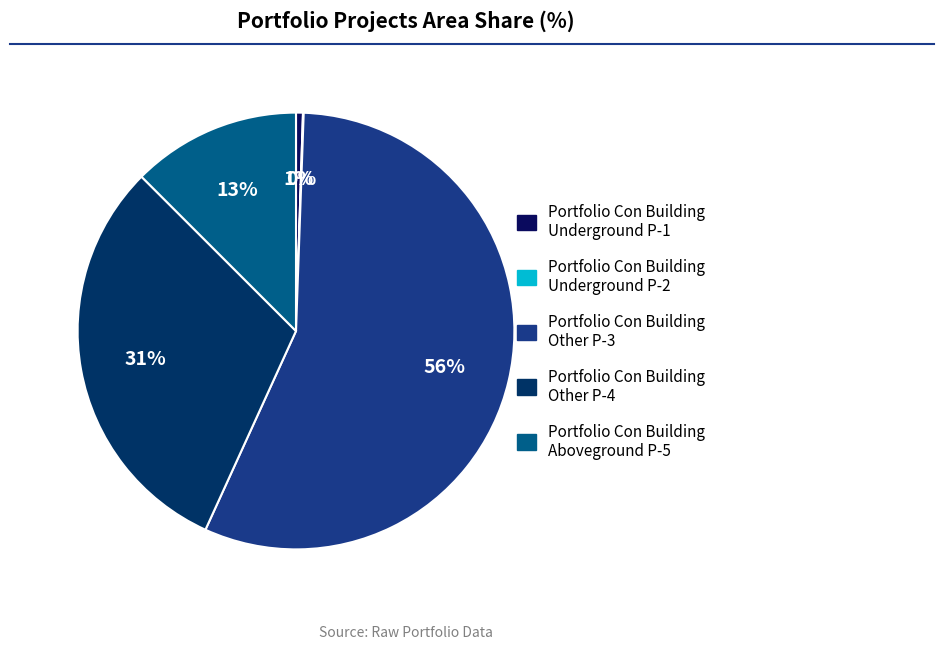

Is the sum of Portfolio Con Building Underground P-1 and Portfolio Con Building Other P-4 greater than half?

No